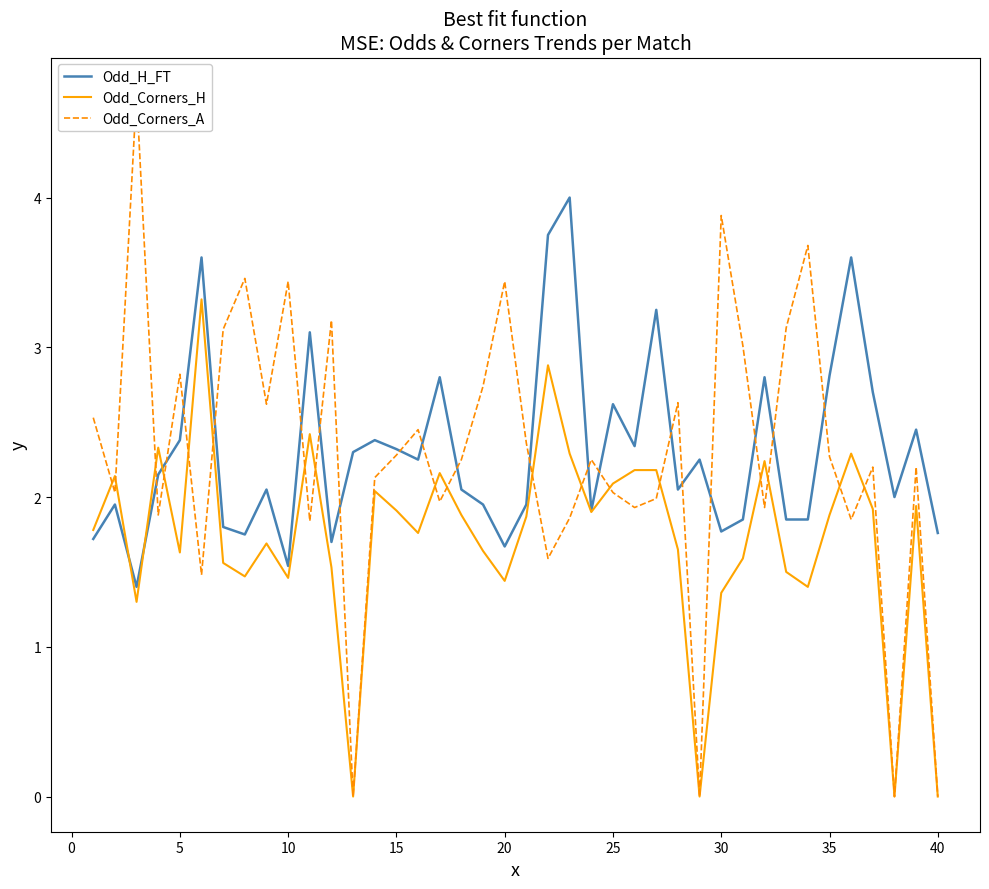

How many intersections are there between Odd_H_FT and Odd_Corners_H?

3